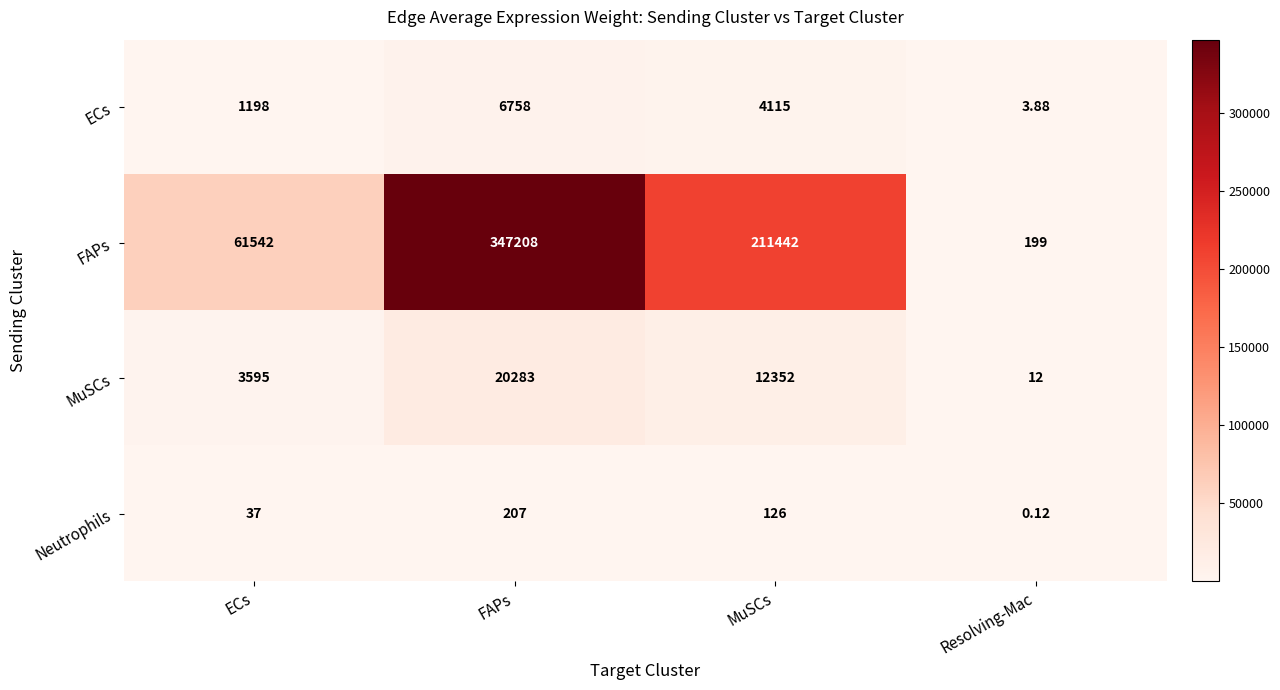

Which series changed the most between FAPs and MuSCs?

FAPs